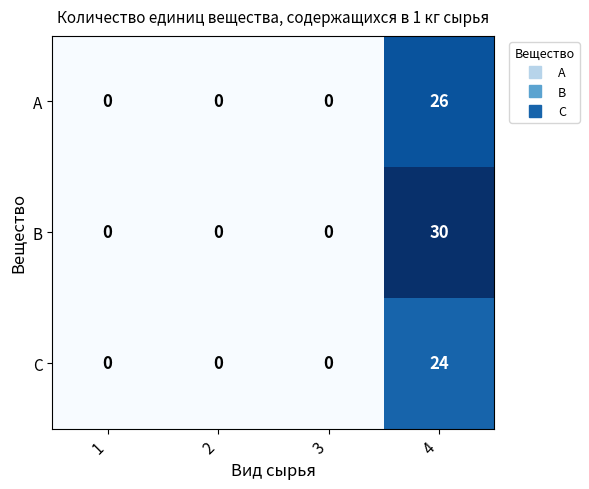

At 4, list the series in order from smallest to largest.

C, A, B